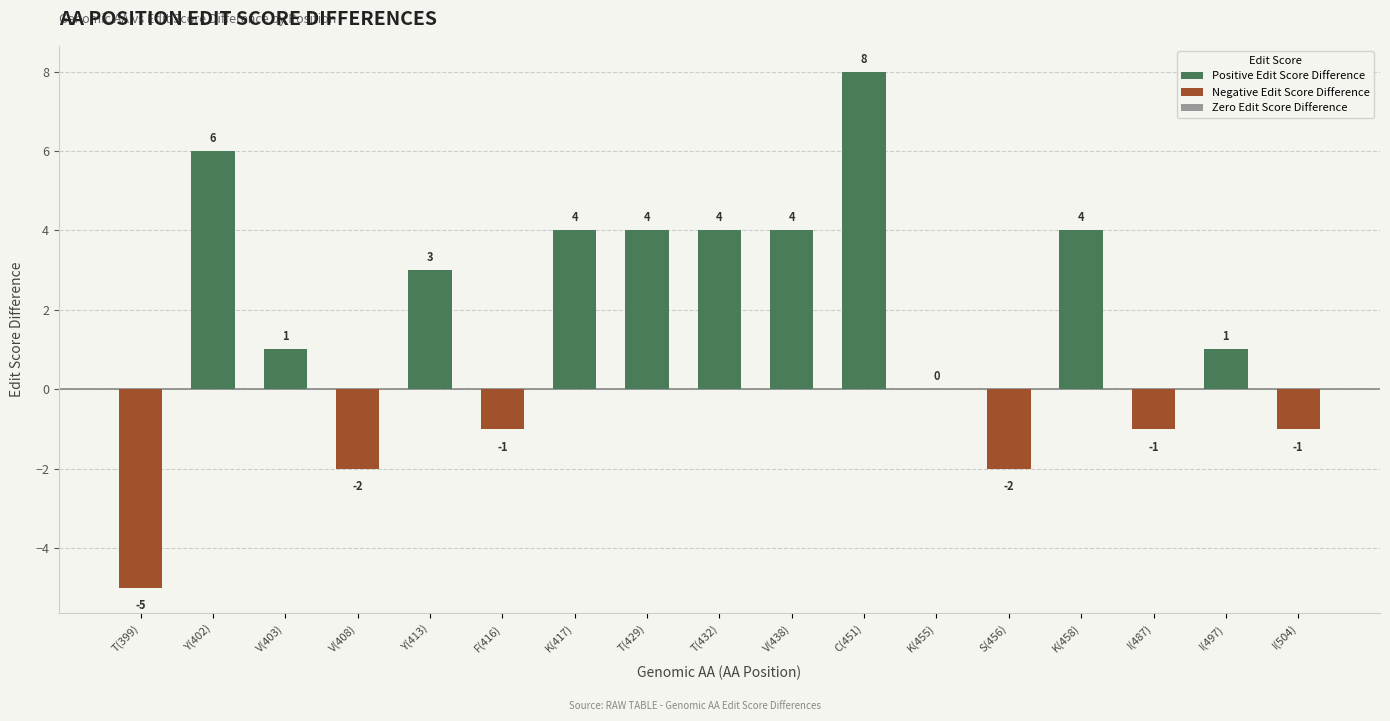

What position from the right is Y(413)?

13